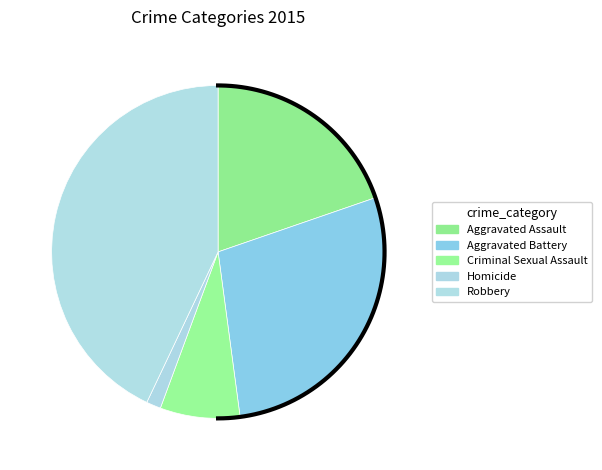

How many segments does this pie chart have?

5